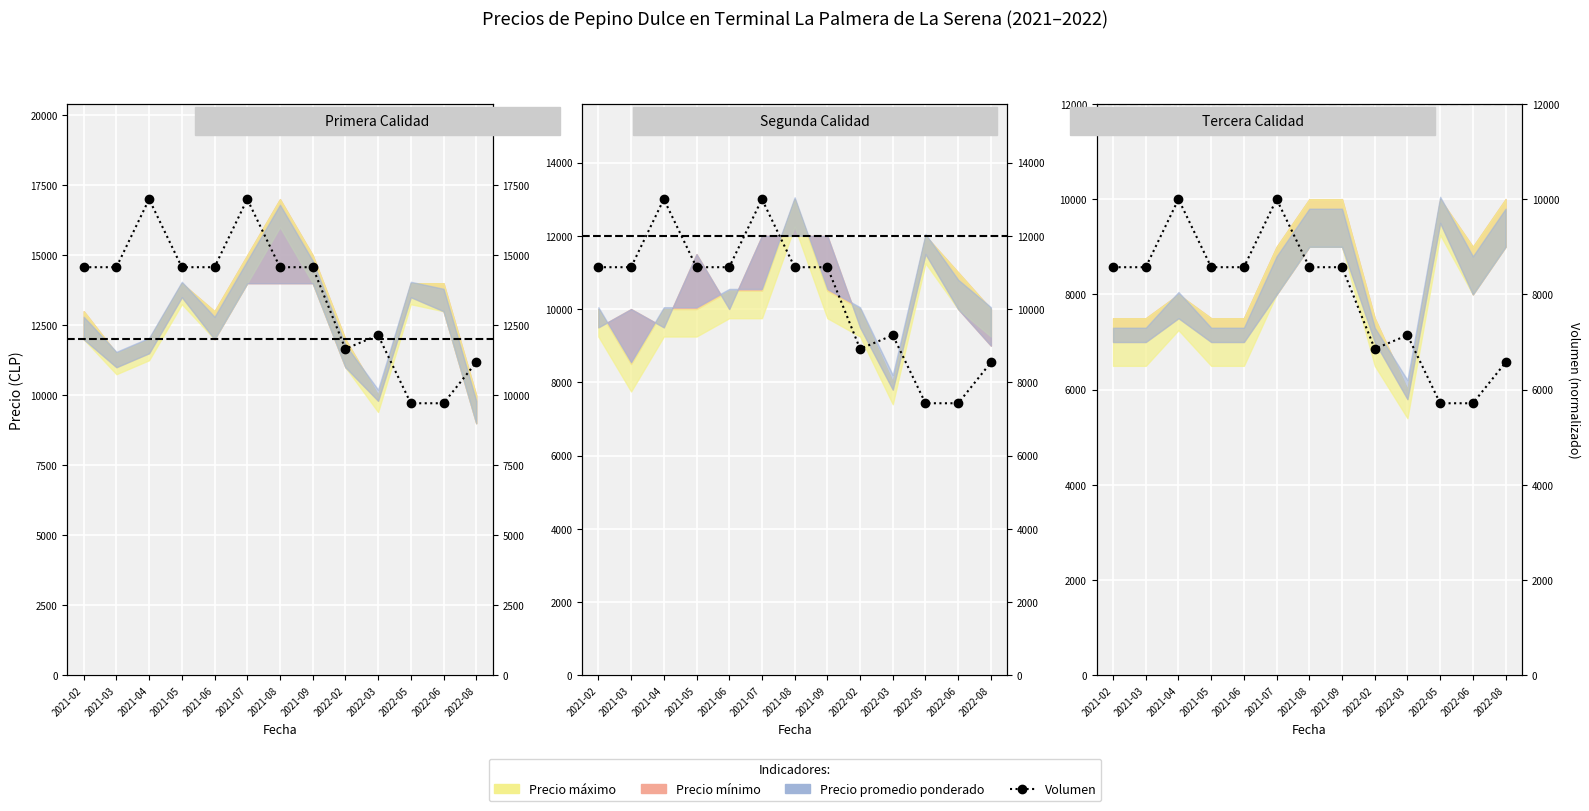

What position from the left is 2021-04?

3